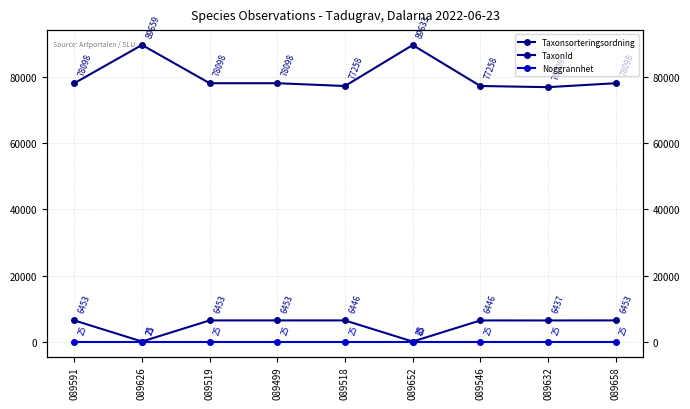

Is it true that TaxonId equals 3620 at 089546?

False